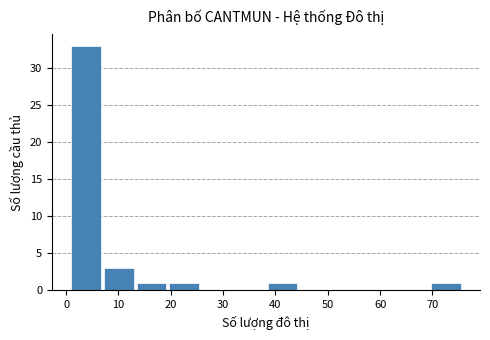

Over which range of the x-axis is the bar tallest?

1 to 7